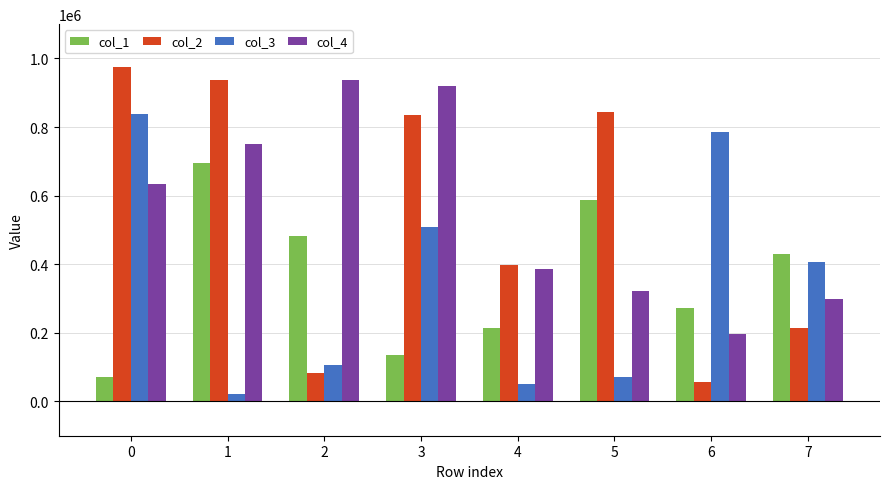

Read the col_2 value at 2.

83550